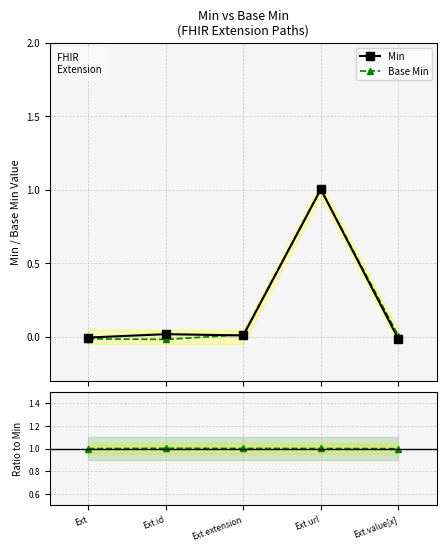

At which category is the sum across all series the highest?

Ext.url